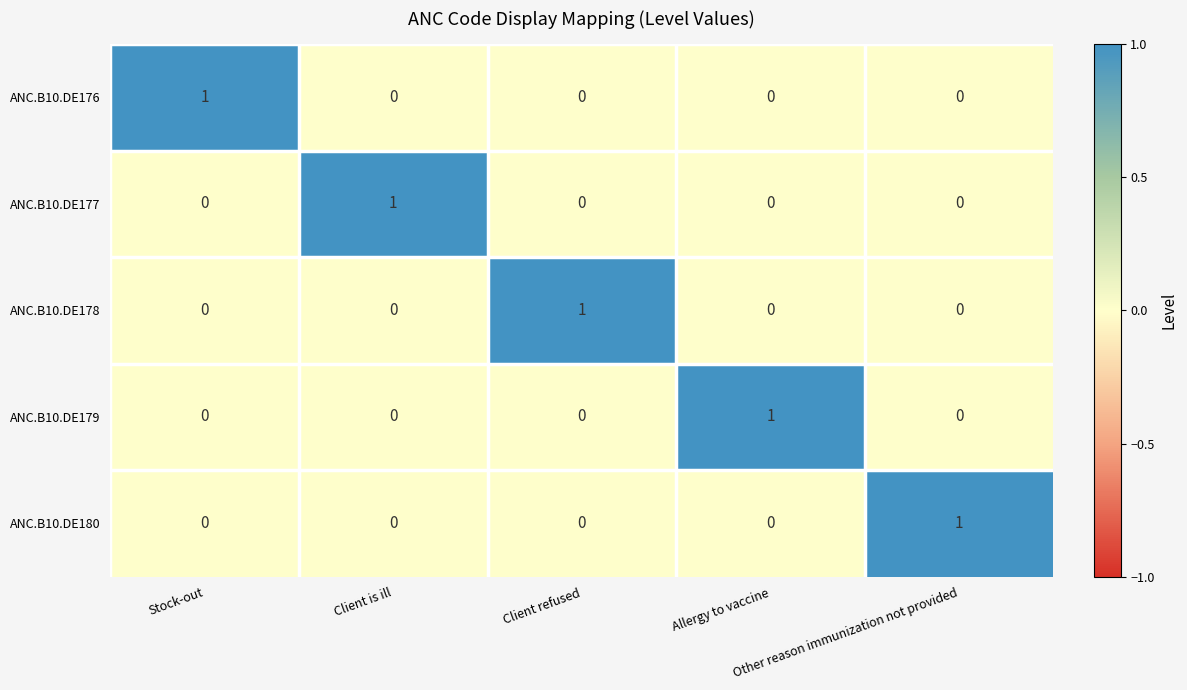

How many distinct data groups are displayed?

5